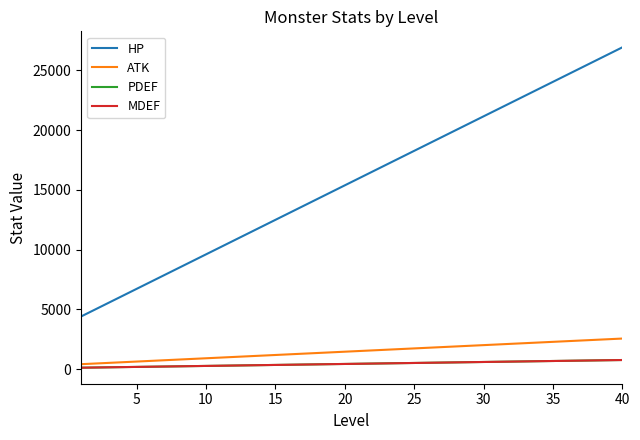

What is the highest value of the HP series?

26932.5